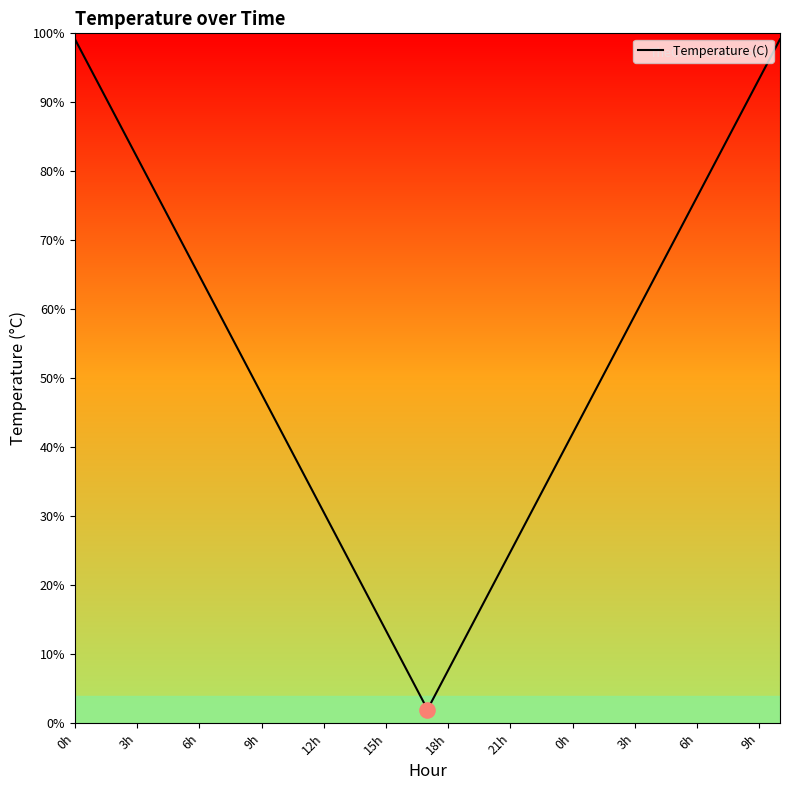

What is the difference between the maximum and minimum values?

97.1